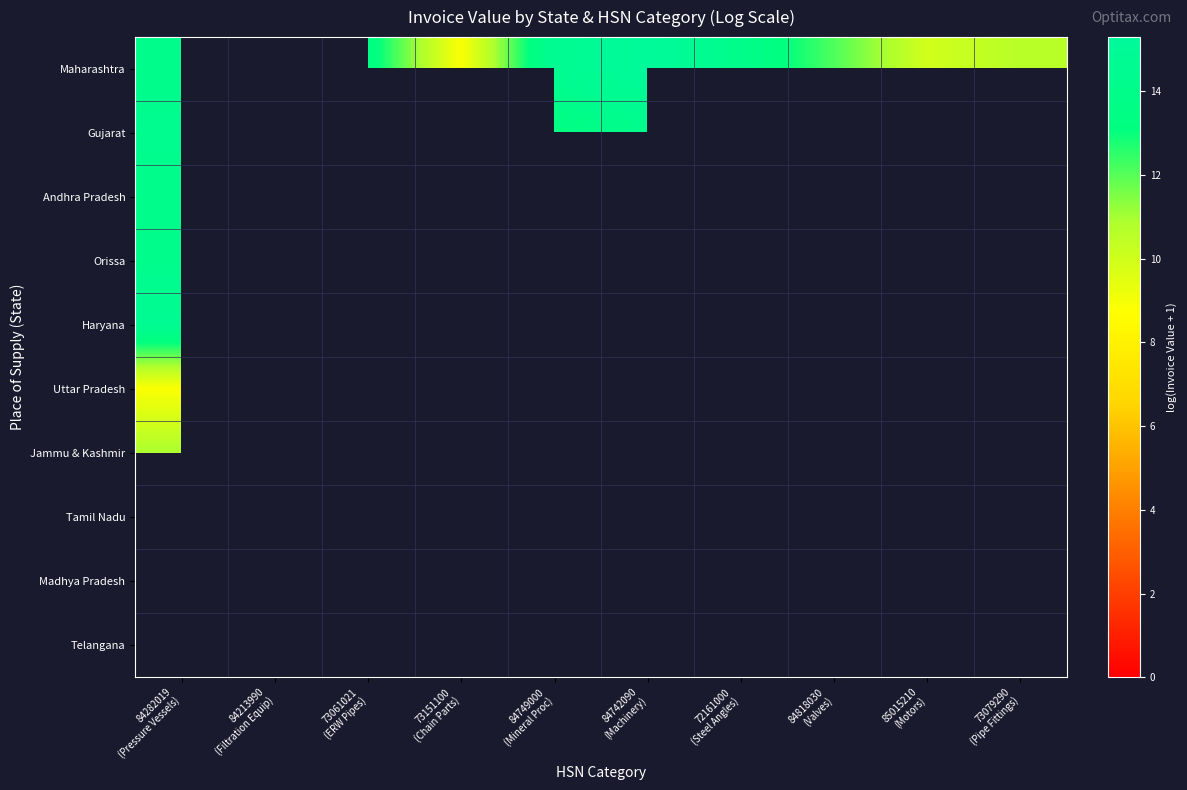

Which has a higher value, 73079290
(Pipe Fittings) or 85015210
(Motors)?

73079290
(Pipe Fittings)